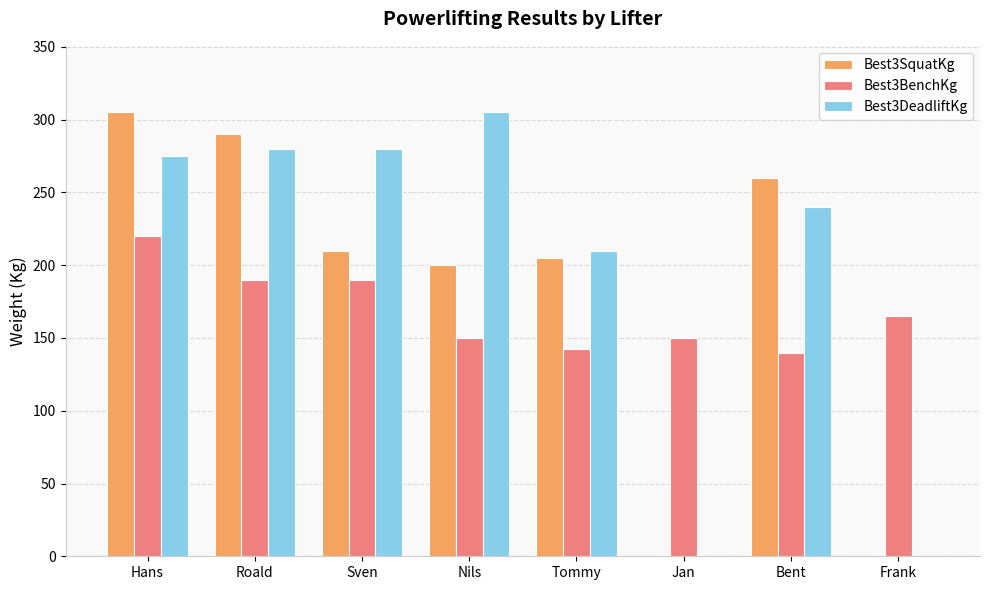

At which category is the sum across all series the highest?

Hans